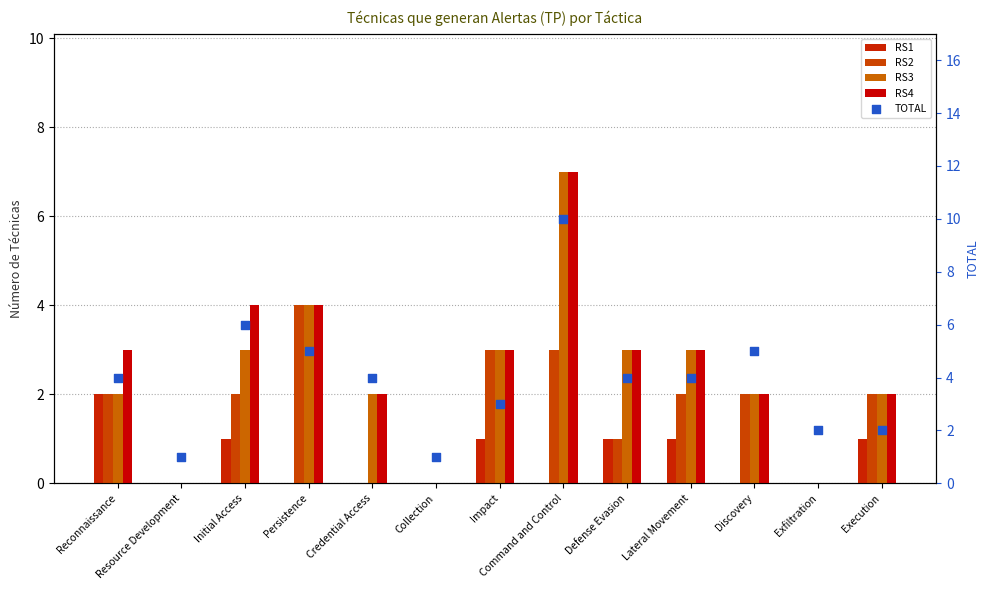

Which series contains the highest Y value?

TOTAL